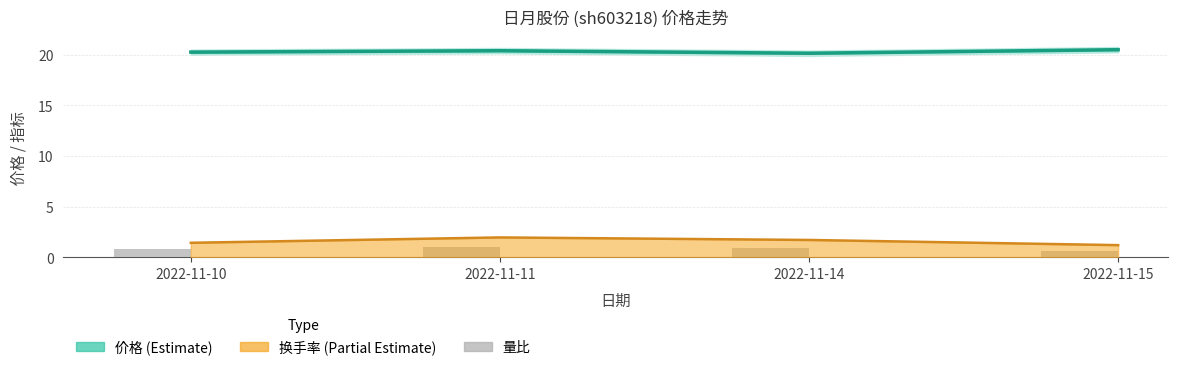

Count the 价格 (Estimate) values in the range 20 to 21.

4